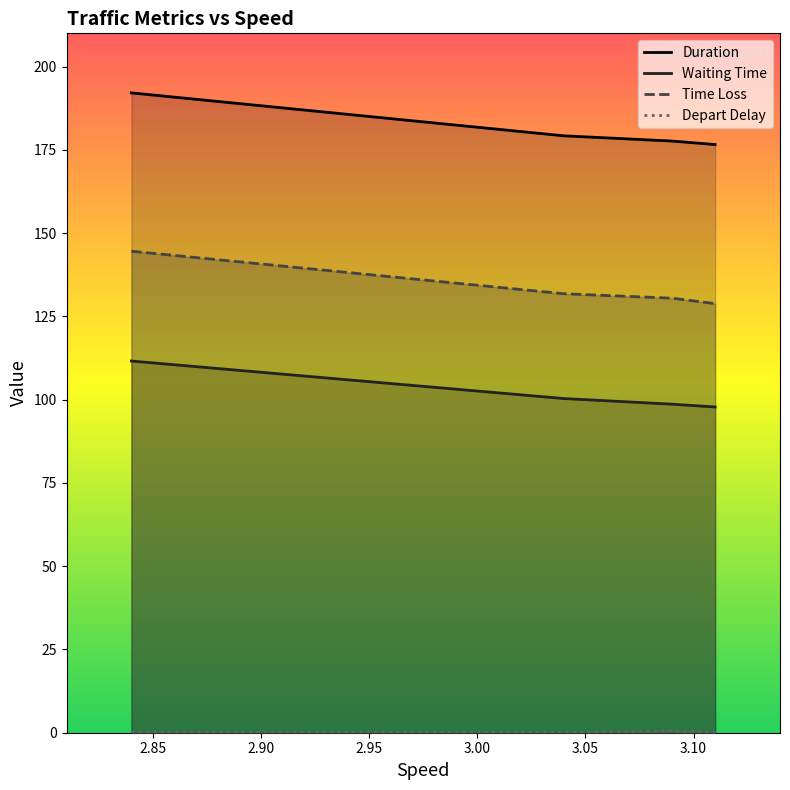

True or false: Duration and Time Loss intersect in this chart.

False